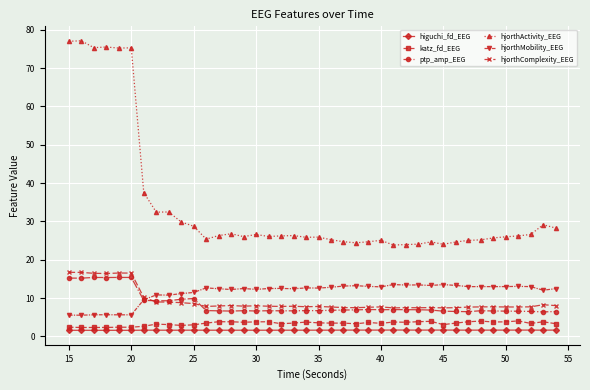

What is the average value of the higuchi_fd_EEG series?

1.6